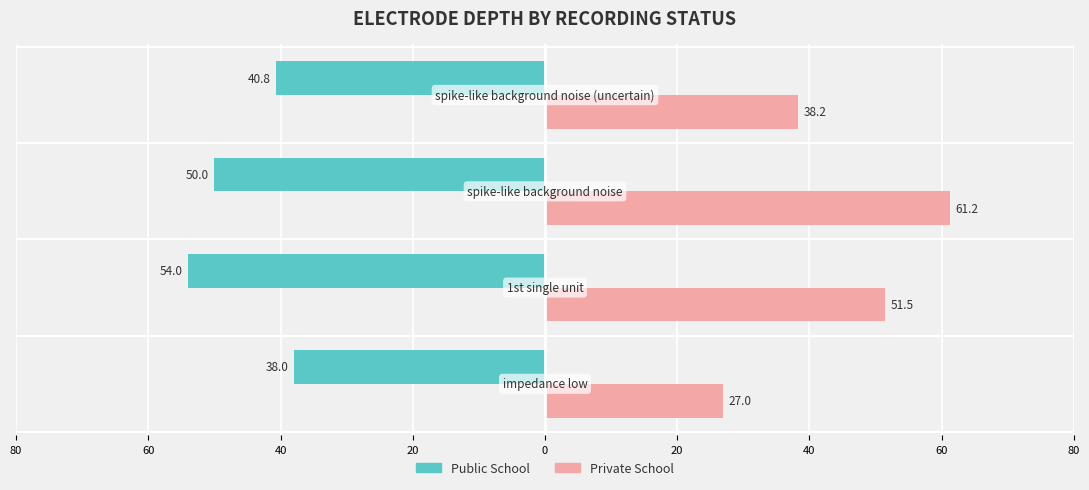

How many groups of bars are there?

4